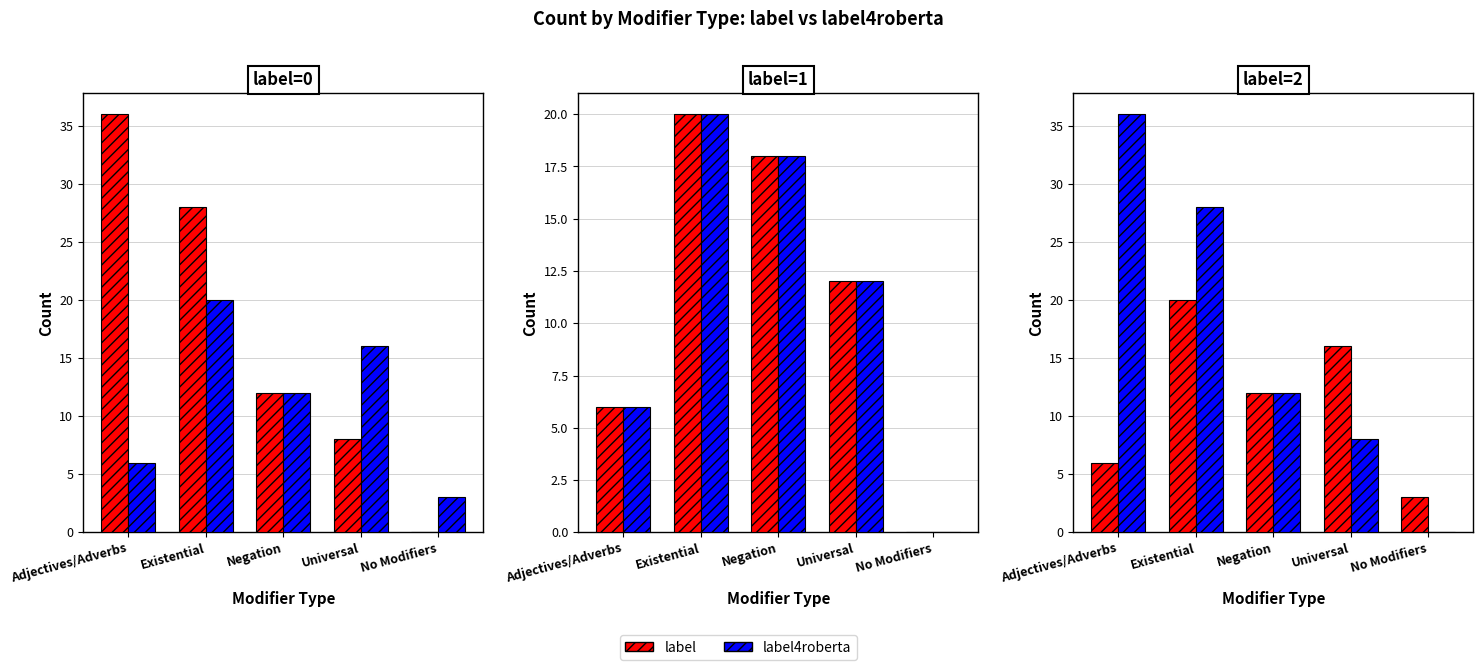

What is the spread (max minus min) of values at Universal?

8